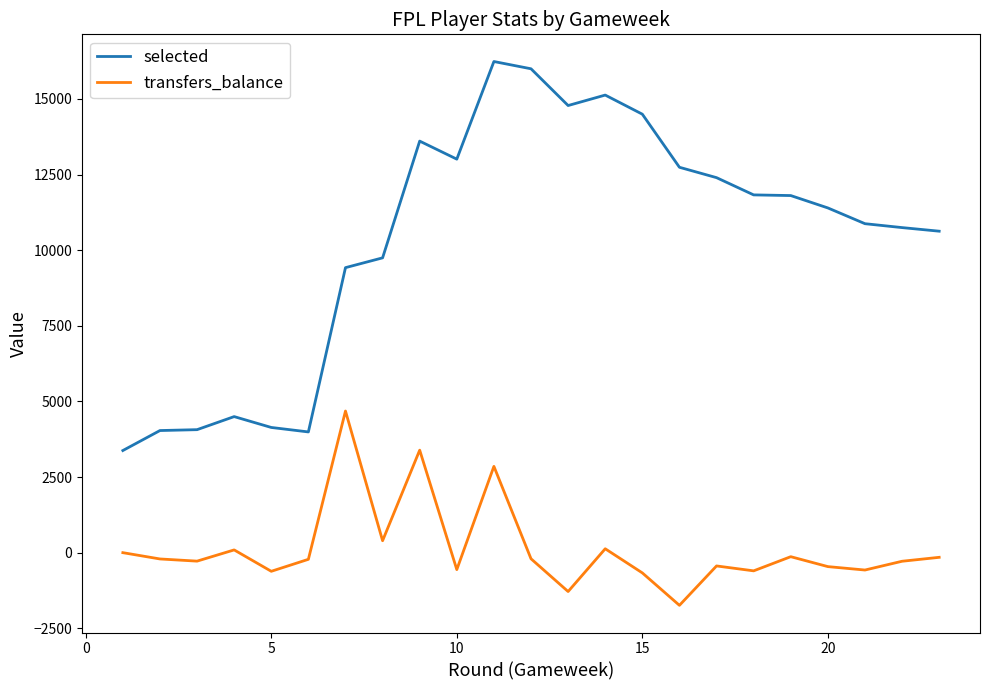

What is the greatest value displayed?

16236